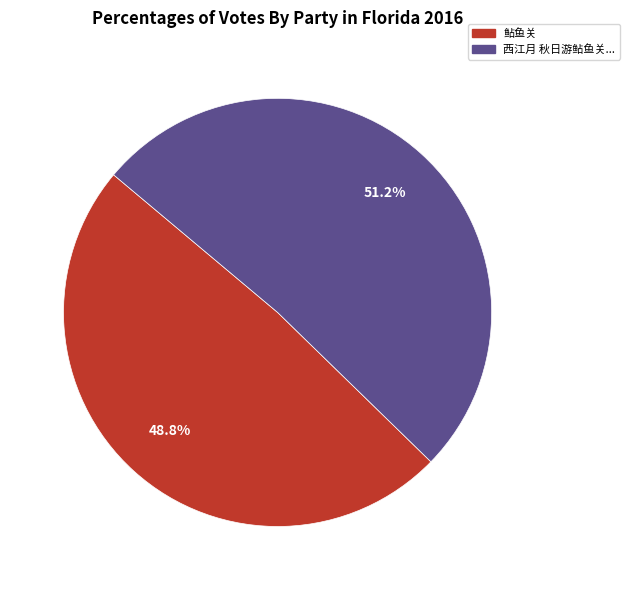

Which slice represents more than half of the pie?

西江月 秋日游鲇鱼关...